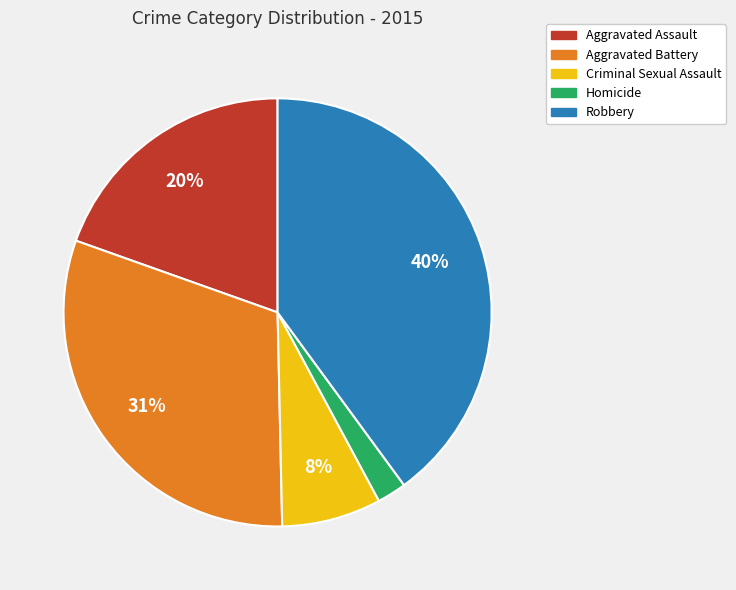

Which slice is the smallest?

Homicide